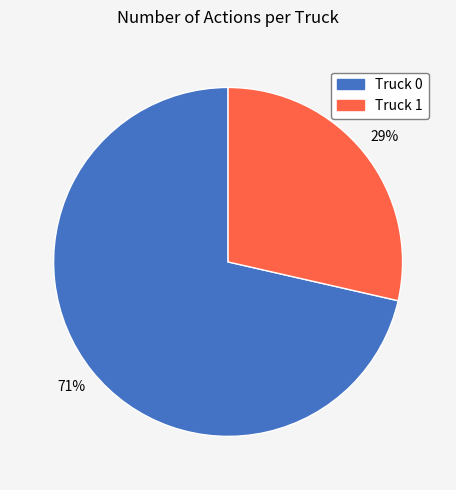

The Truck 1 slice represents 36% of the pie. True or false?

False